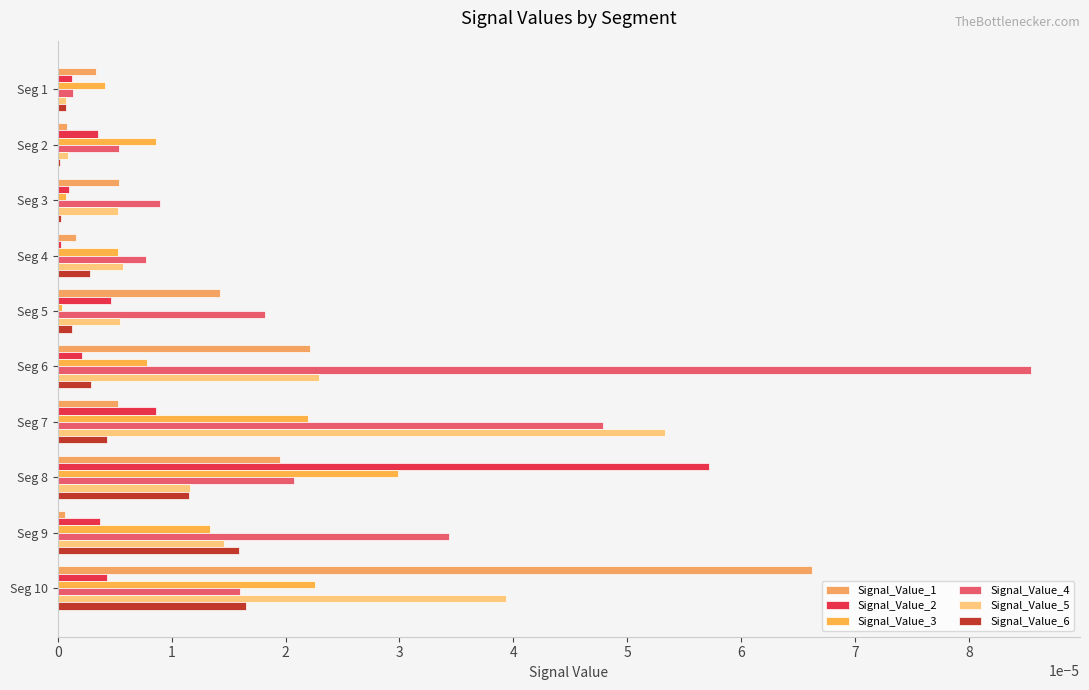

Count the number of data series in this chart.

6